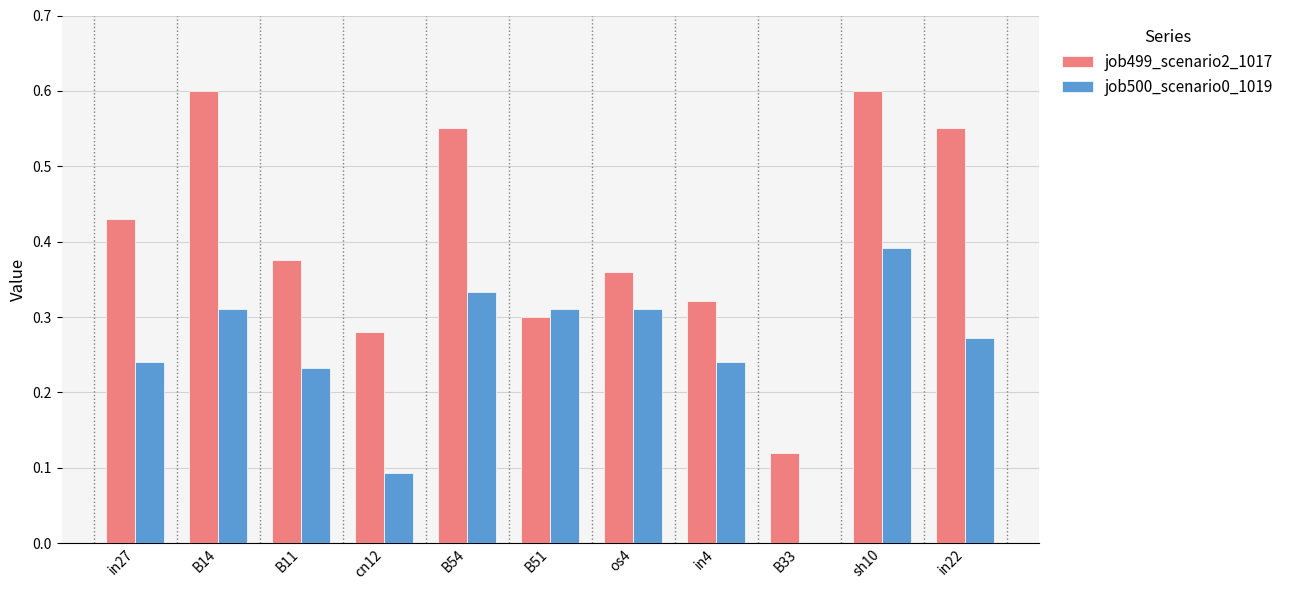

Between B14 and in4, which series saw the biggest shift?

job499_scenario2_1017